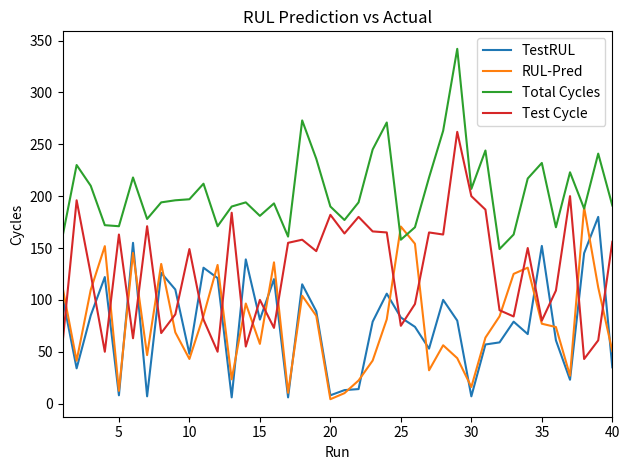

What is the greatest value displayed?

342.0